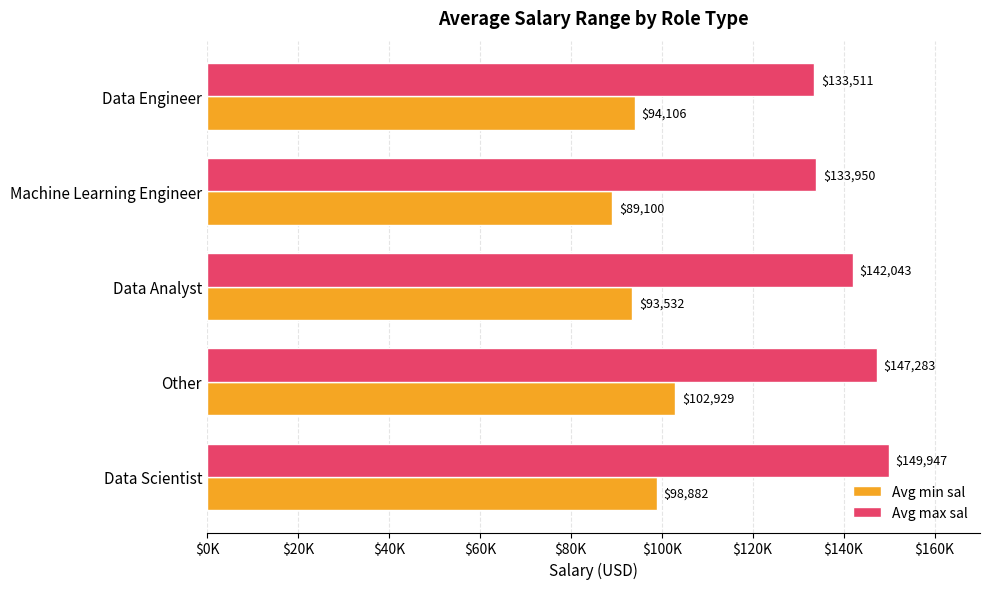

At which category is the sum across all series the highest?

Other